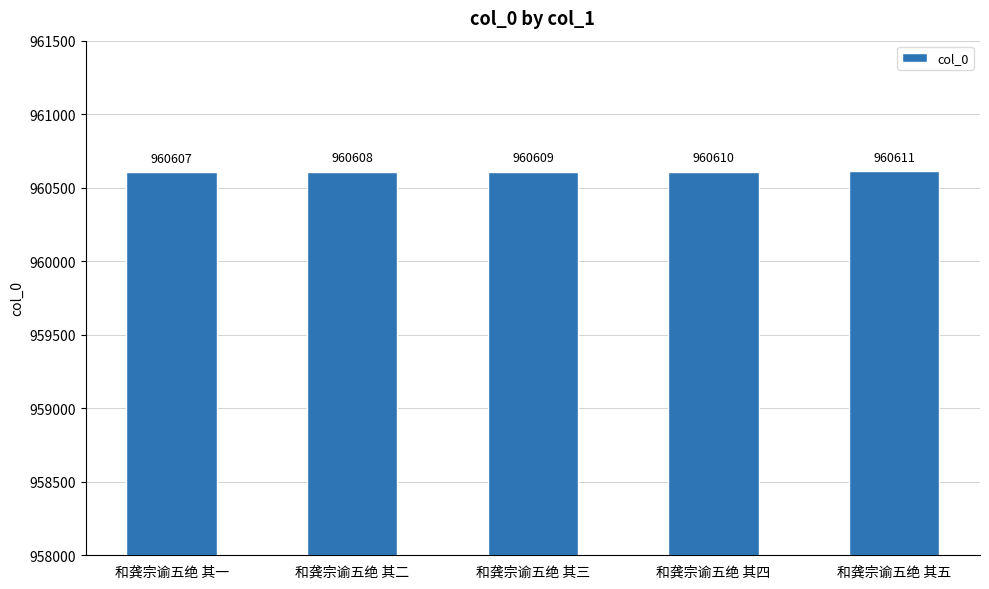

Approximately how many times larger is the value at 和龚宗谕五绝 其五 compared to 和龚宗谕五绝 其一?

1.0